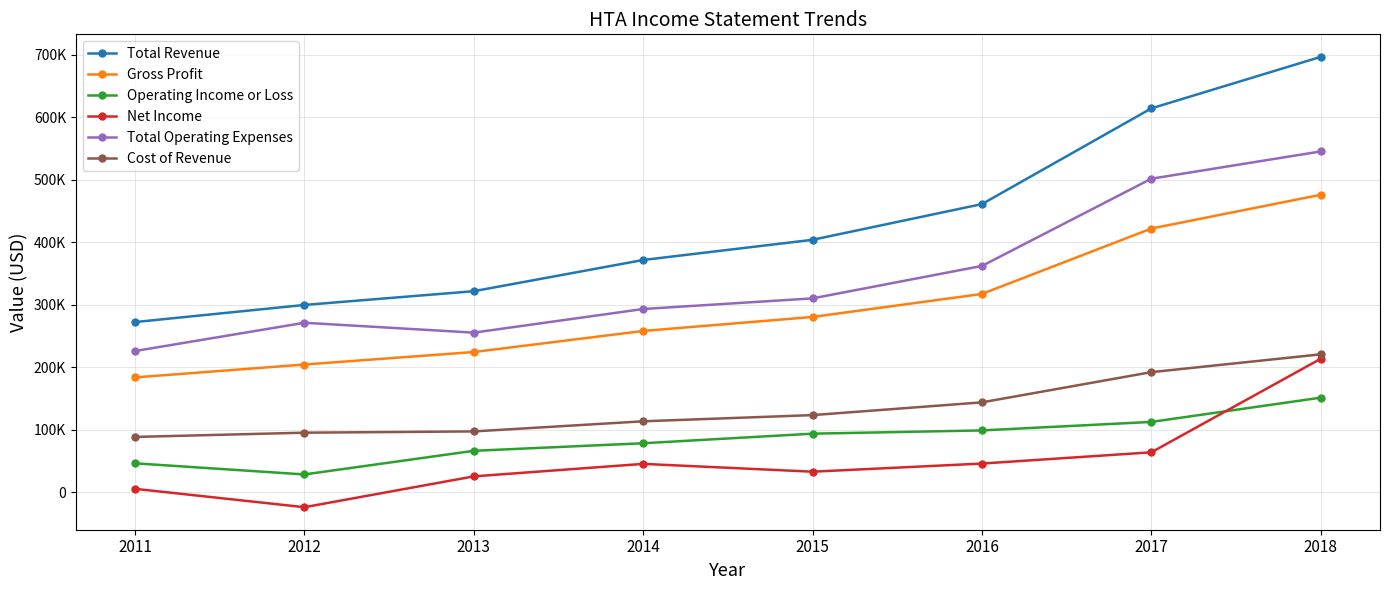

At which label is Net Income closest to 94800?

2017